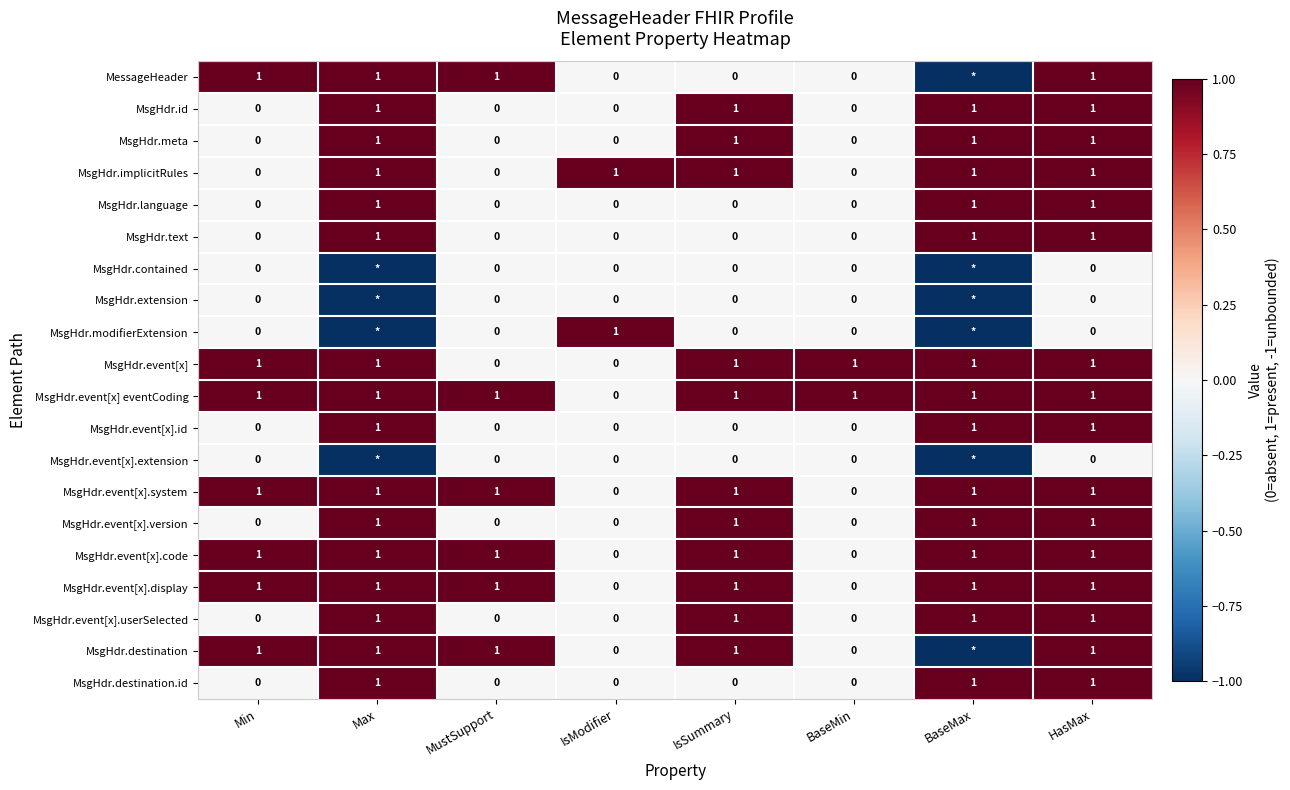

Where is MsgHdr.event[x] eventCoding nearest to the value 0?

IsModifier